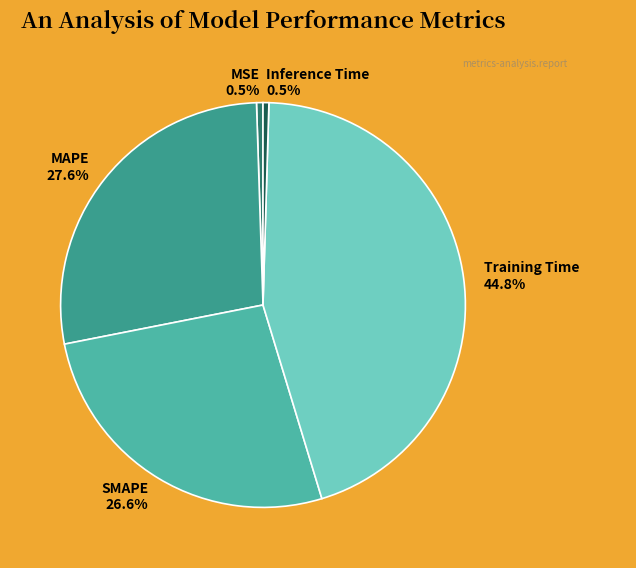

To the nearest percent, what is the combined percentage of MAPE and Inference Time?

28%